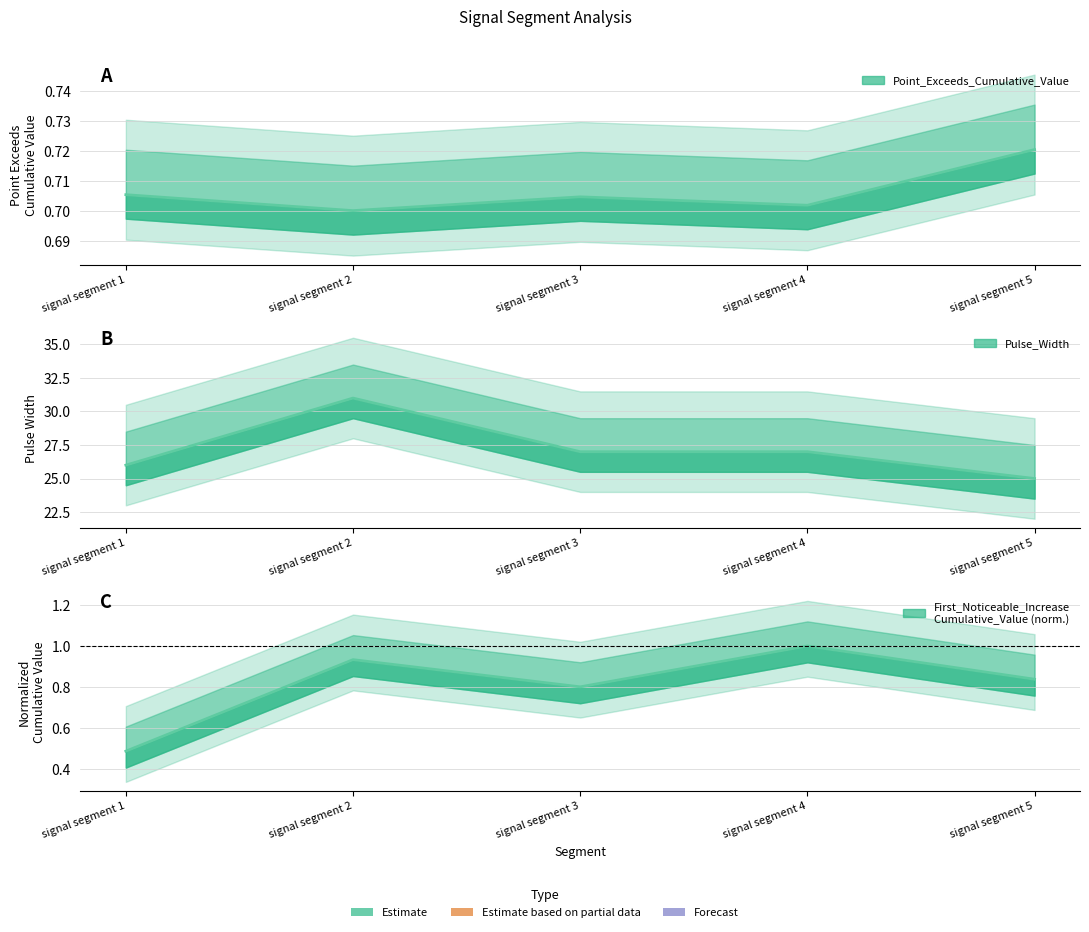

What is the total value across all series at signal segment 4?

28.7